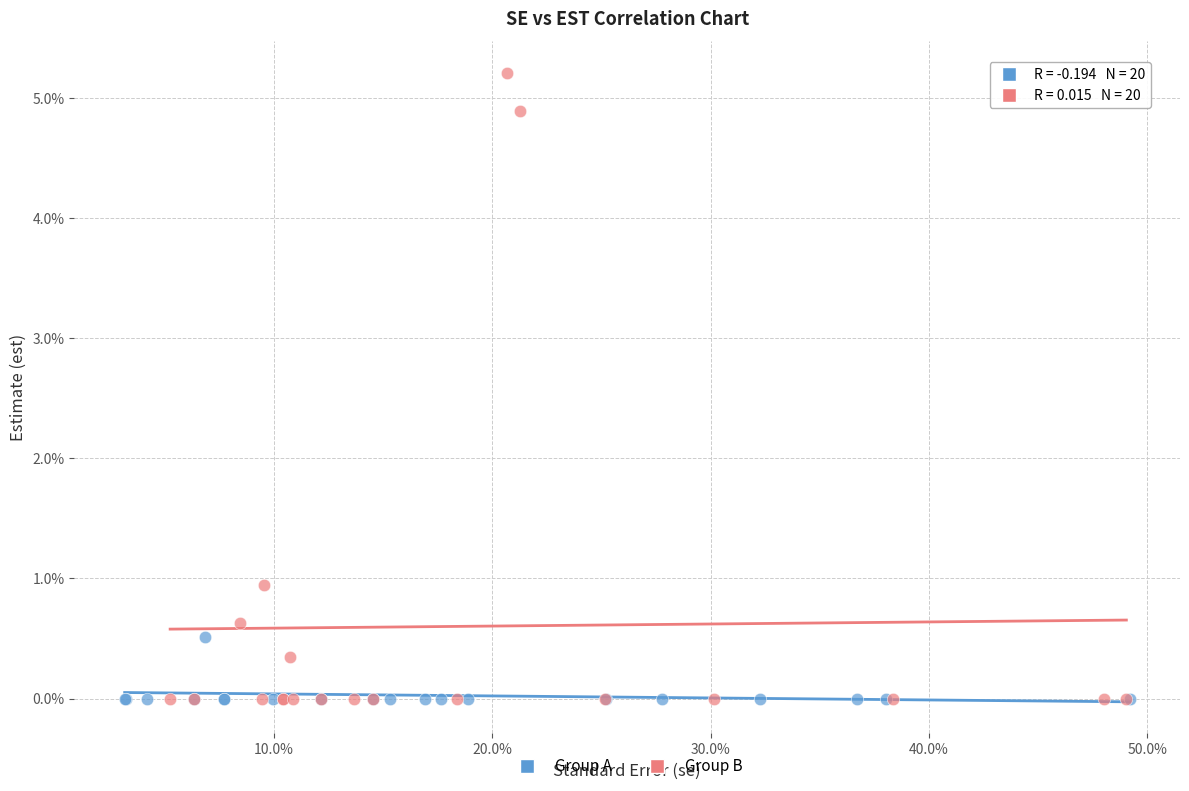

Which series reaches the maximum Y coordinate?

Group B